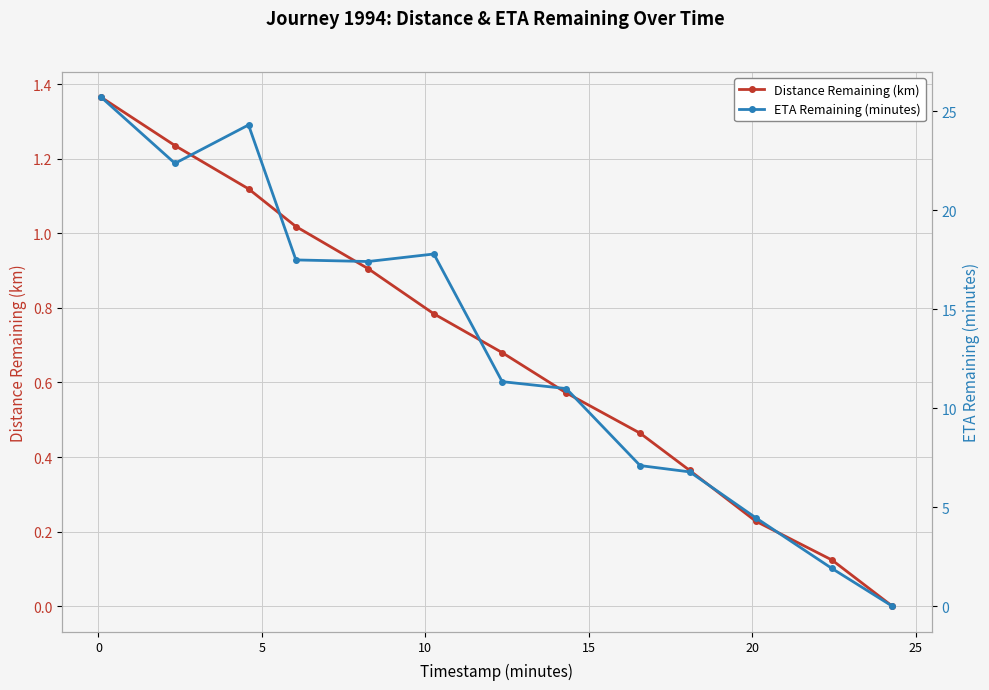

What is the value of the Distance Remaining (km) point at the 11th from the left?

1.0